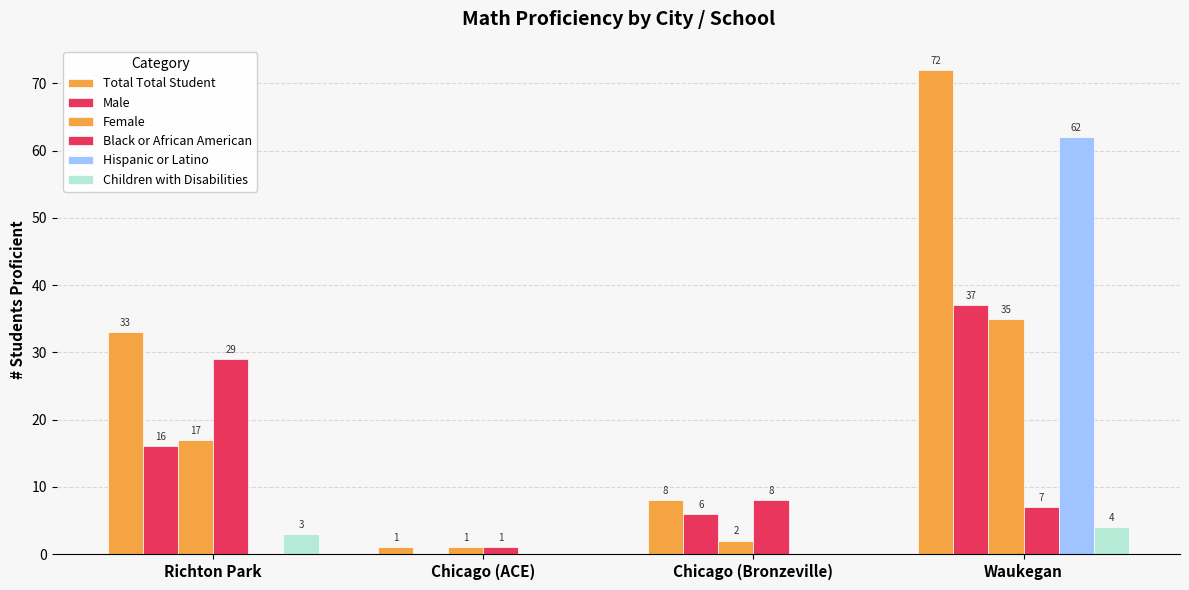

What is the label of the 4th bar from the left?

Waukegan